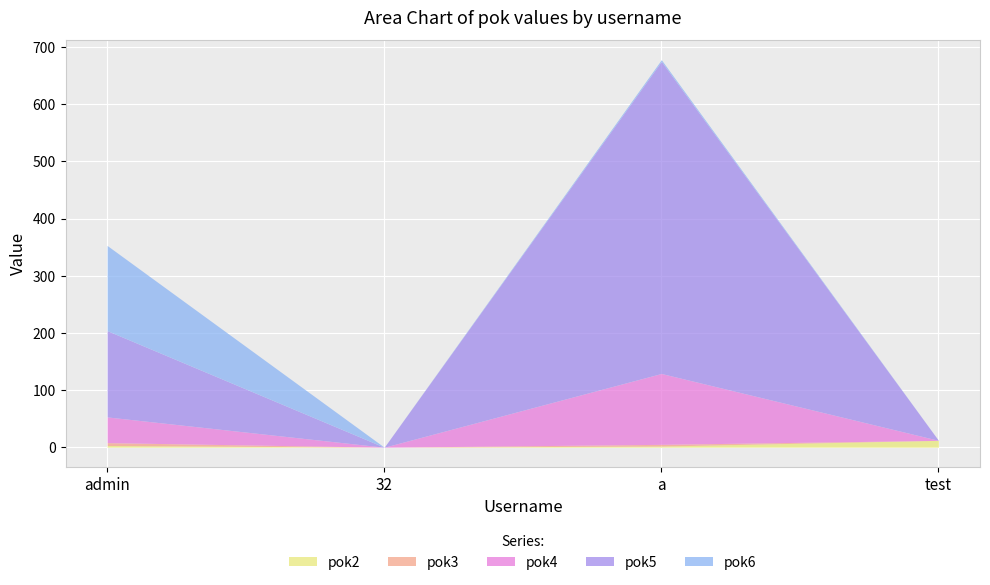

Reading right to left, transcribe all the data shown in this chart.

pok2: 12	2	0	3
pok3: 0	3	0	5
pok4: 0	124	0	45
pok5: 0	546	0	151
pok6: 0	3	0	149